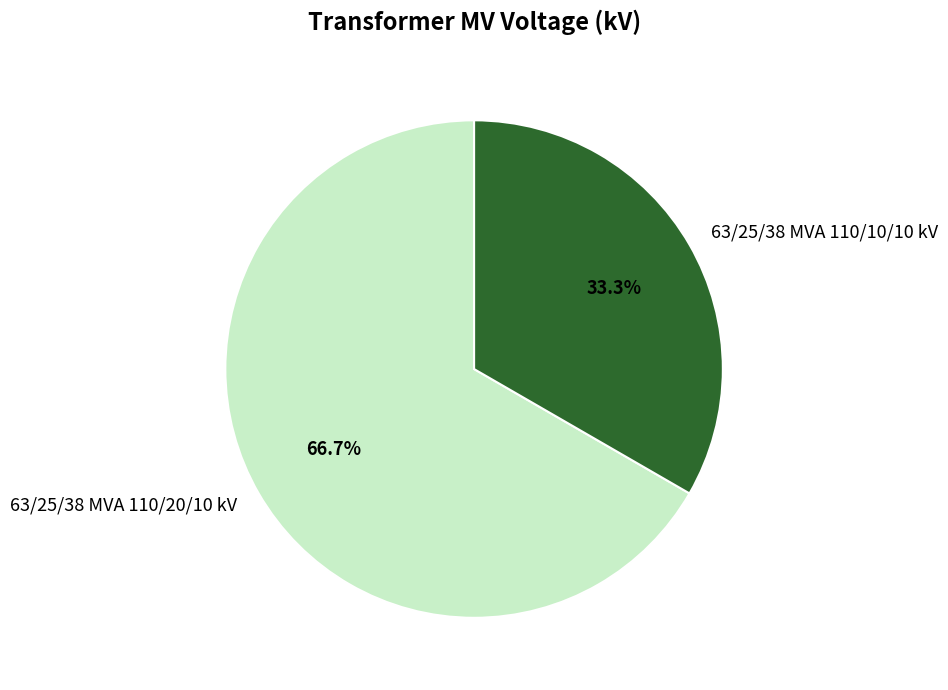

Is there a majority slice in this chart?

Yes